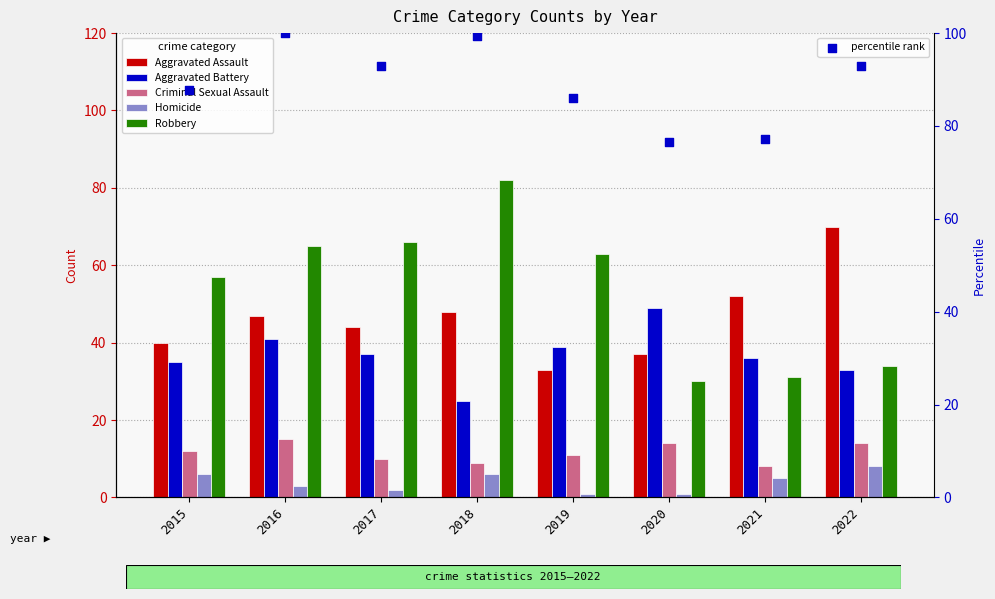

Which series contains the lowest Y value?

Homicide